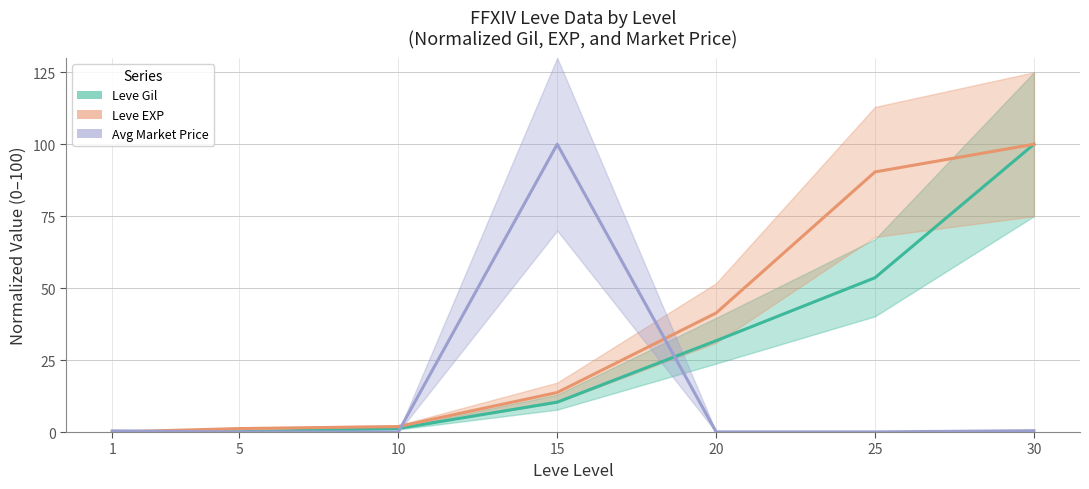

Which series changed the most between 10 and 30?

Leve Gil